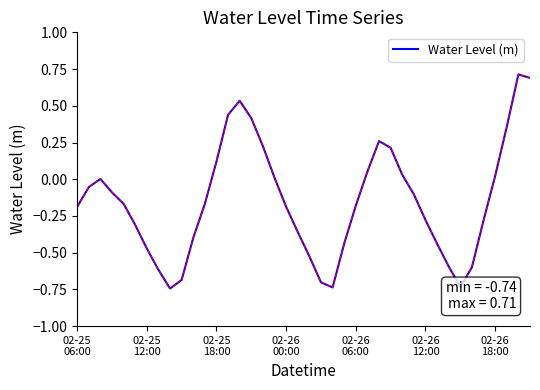

What is the maximum value shown in the chart?

0.7